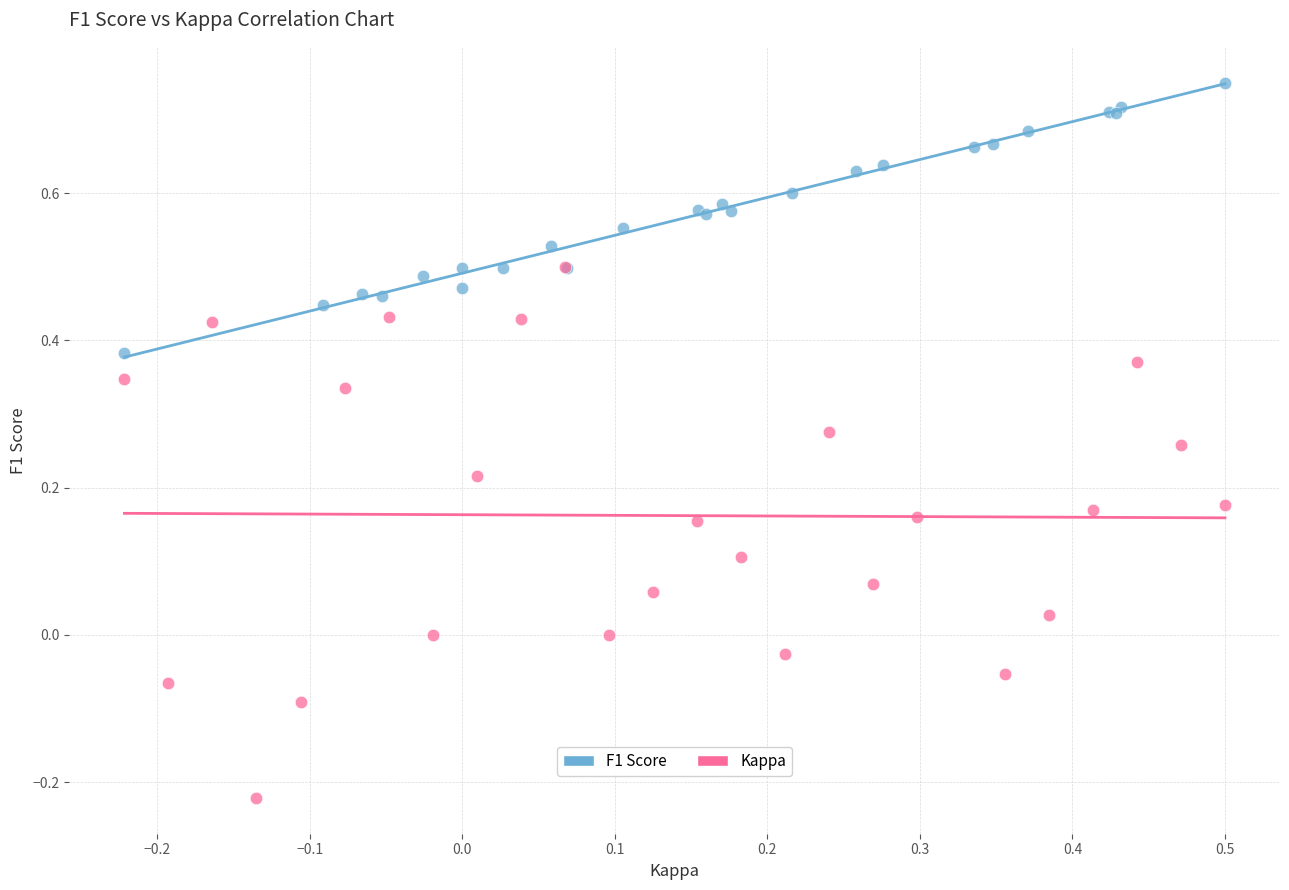

Which series contains the lowest Y value?

Kappa